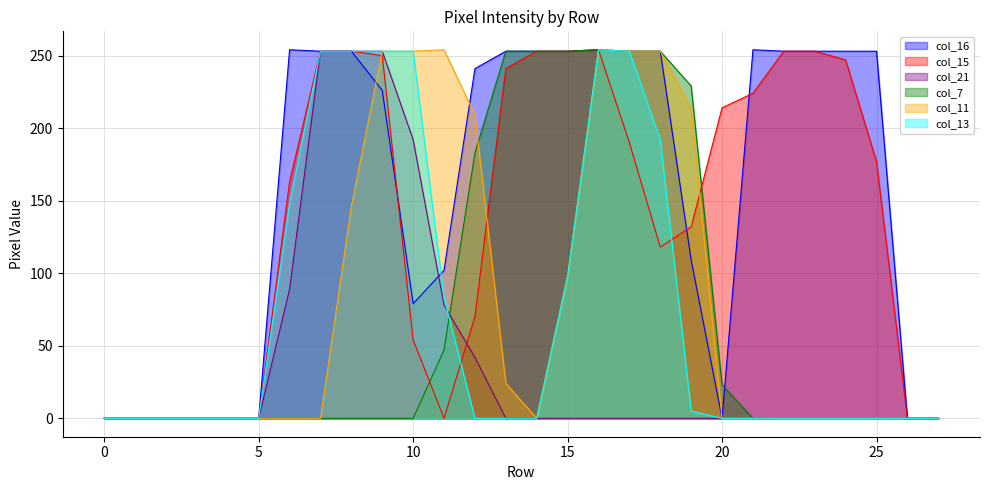

What is the highest value of the col_13 series?

254